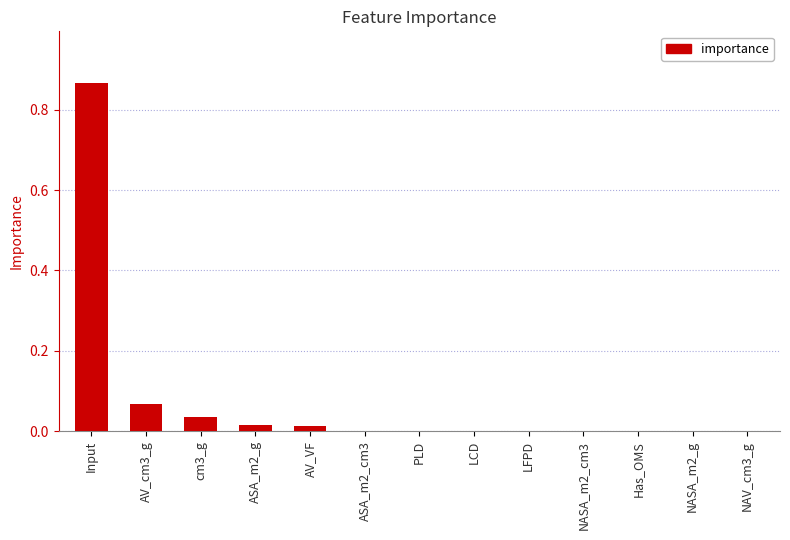

Is it true that the value at AV_cm3_g is 0.0?

False